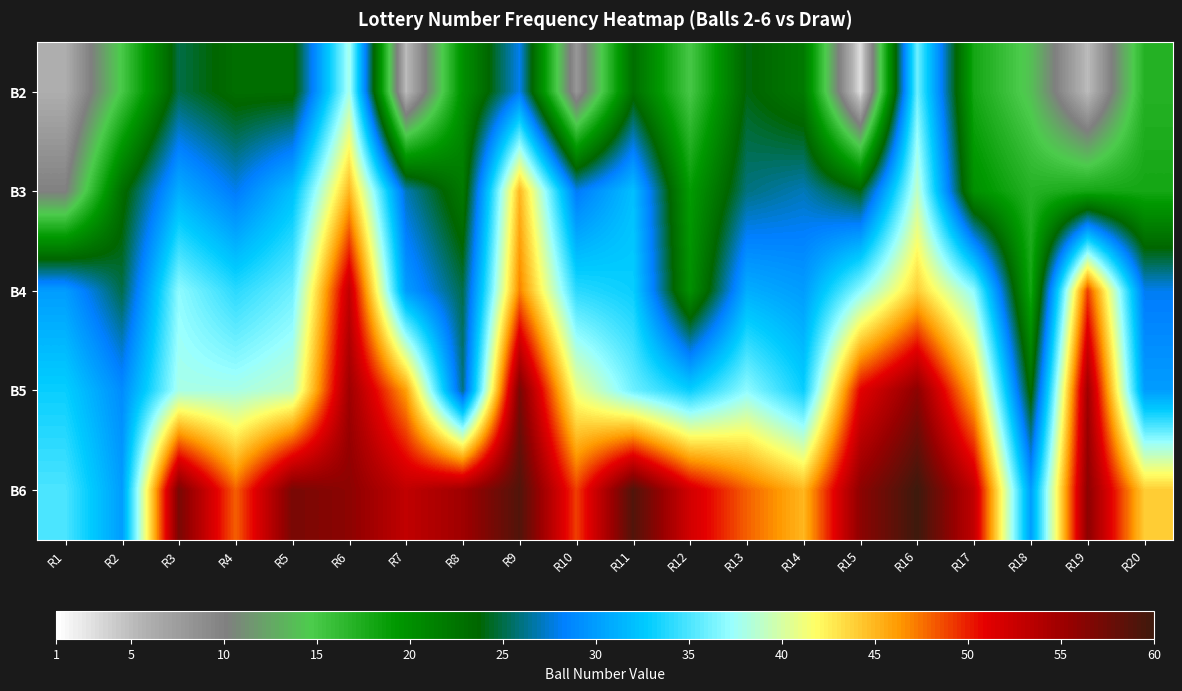

What is the difference between the highest and lowest values at R10?

41